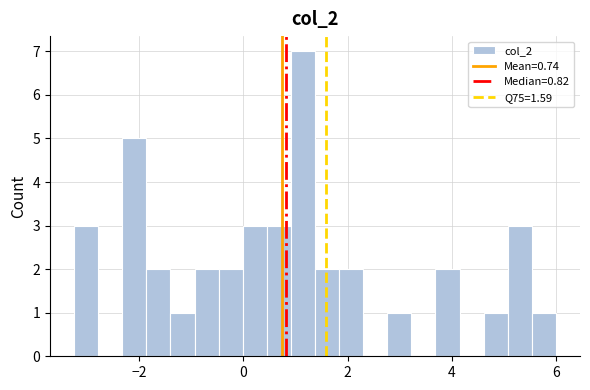

Around what value on the x-axis is the tallest bar? Give the approximate position of its centre, as read against the axis.

1.2